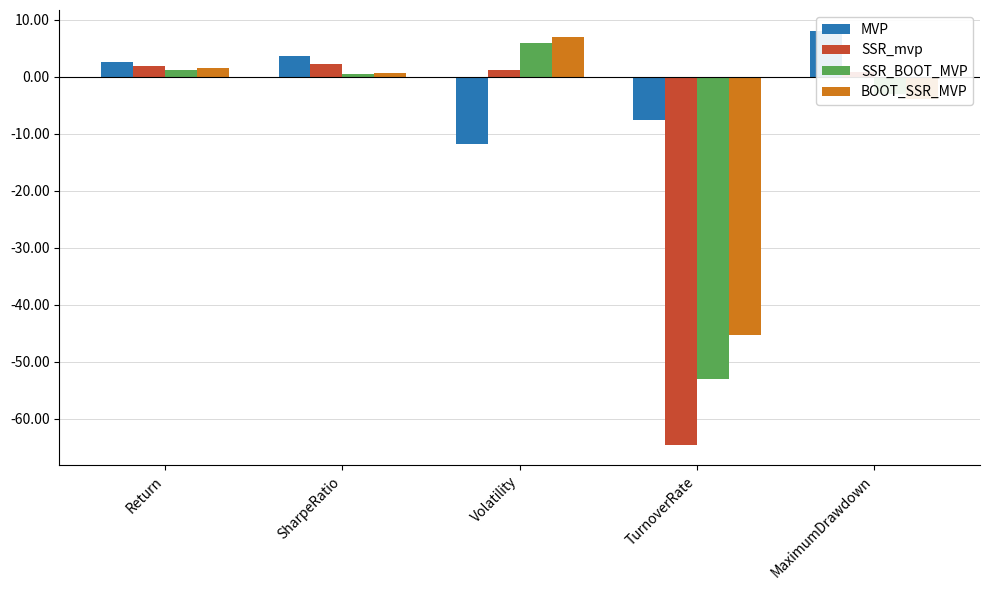

Is the value of MVP at SharpeRatio greater than the value of SSR_mvp at TurnoverRate?

Yes